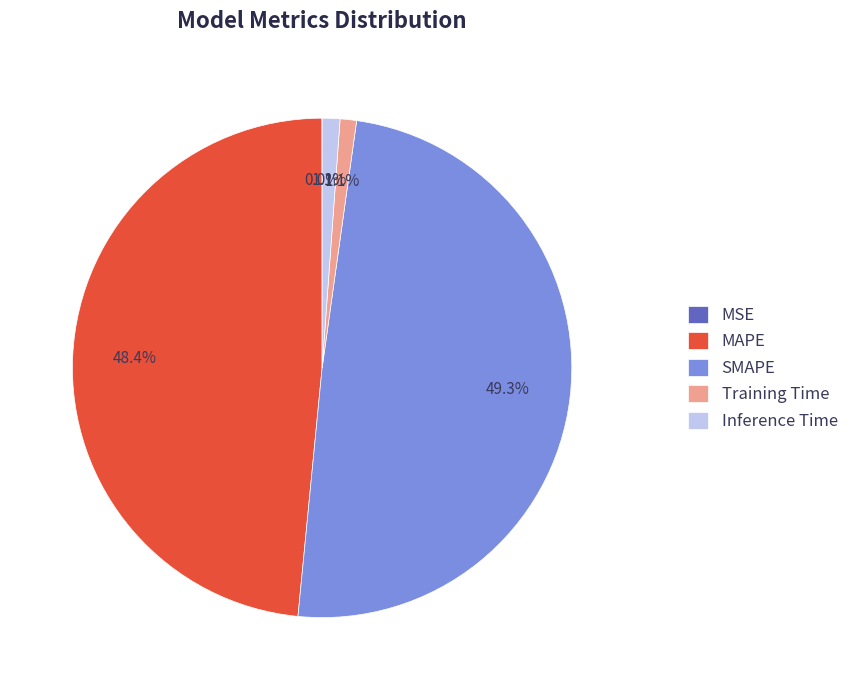

Does Inference Time represent more than half of the total?

No